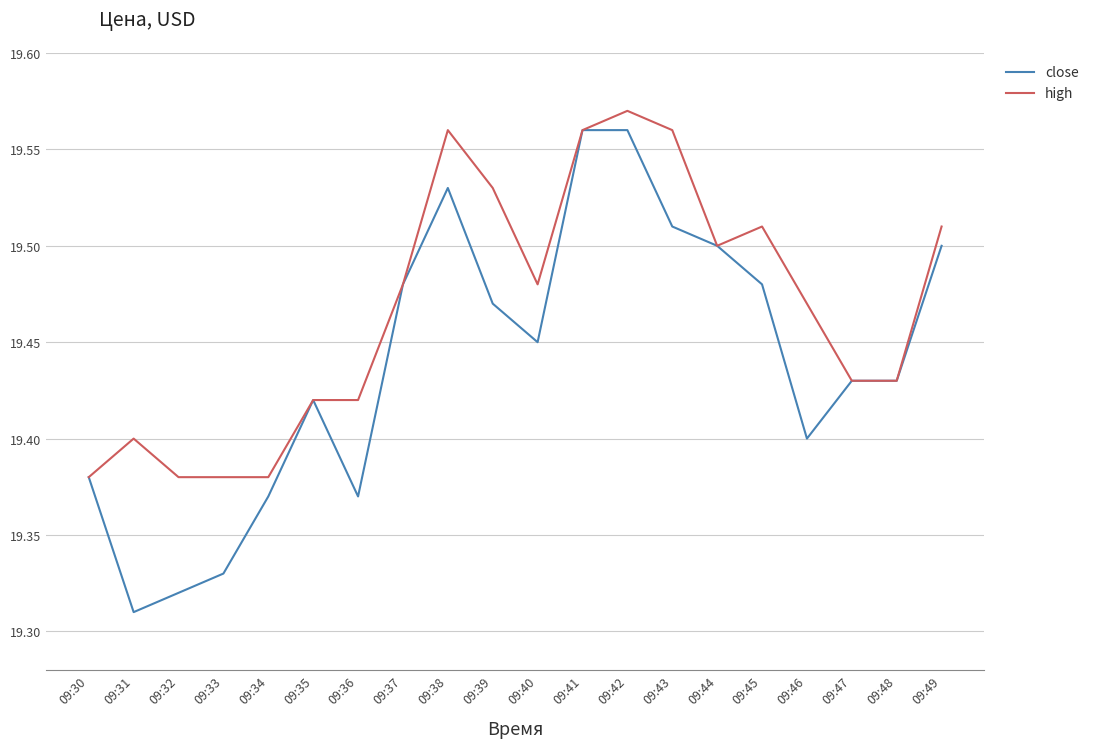

Does the chart display data point markers on the line(s)?

No